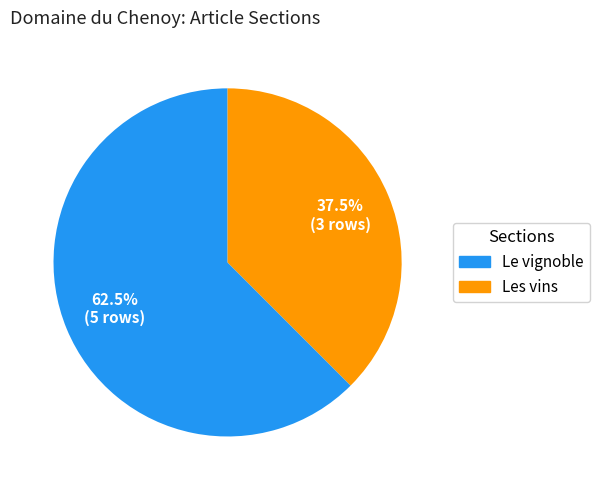

To the nearest percent, what is the combined percentage of Les vins and Le vignoble?

100%